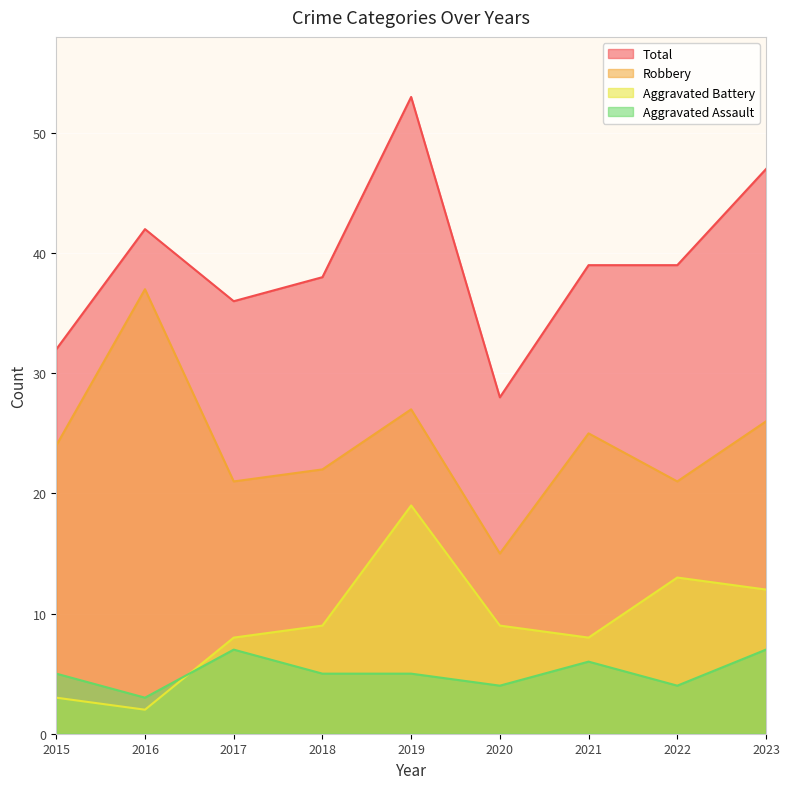

What is the sum of all Aggravated Assault values?

46